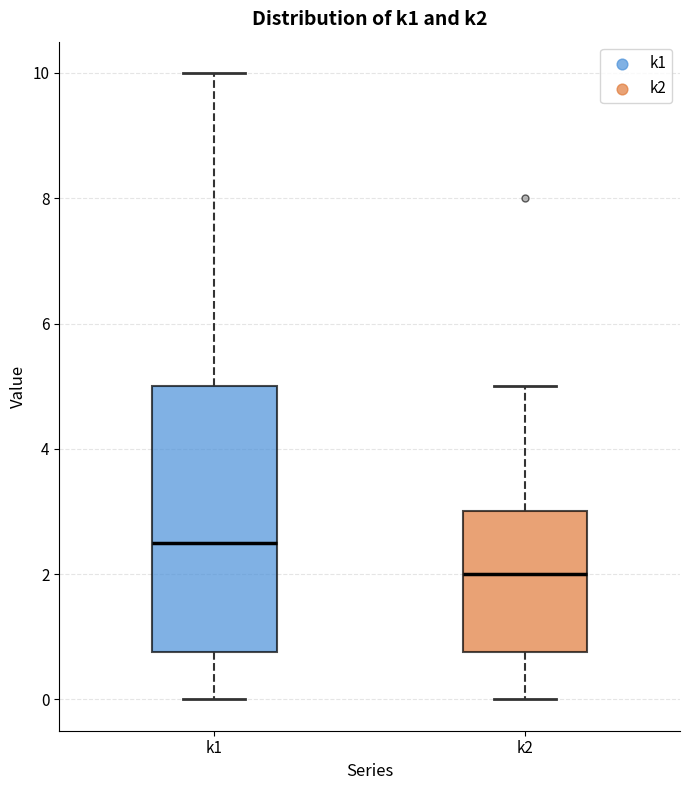

Which box is the tallest, from its lower edge to its upper edge?

k1